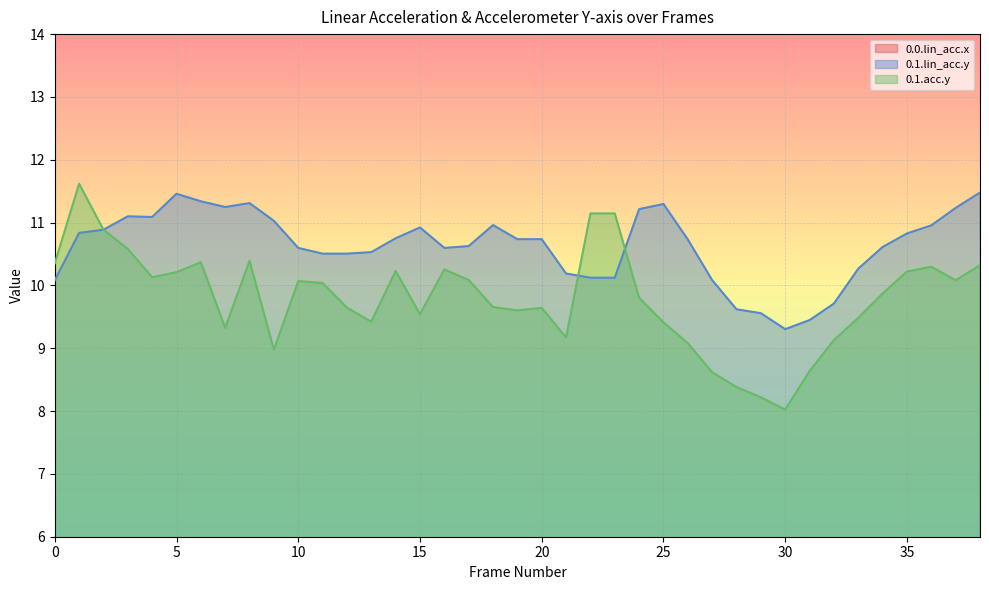

Which series changed the most between 11 and 29?

0.1.acc.y